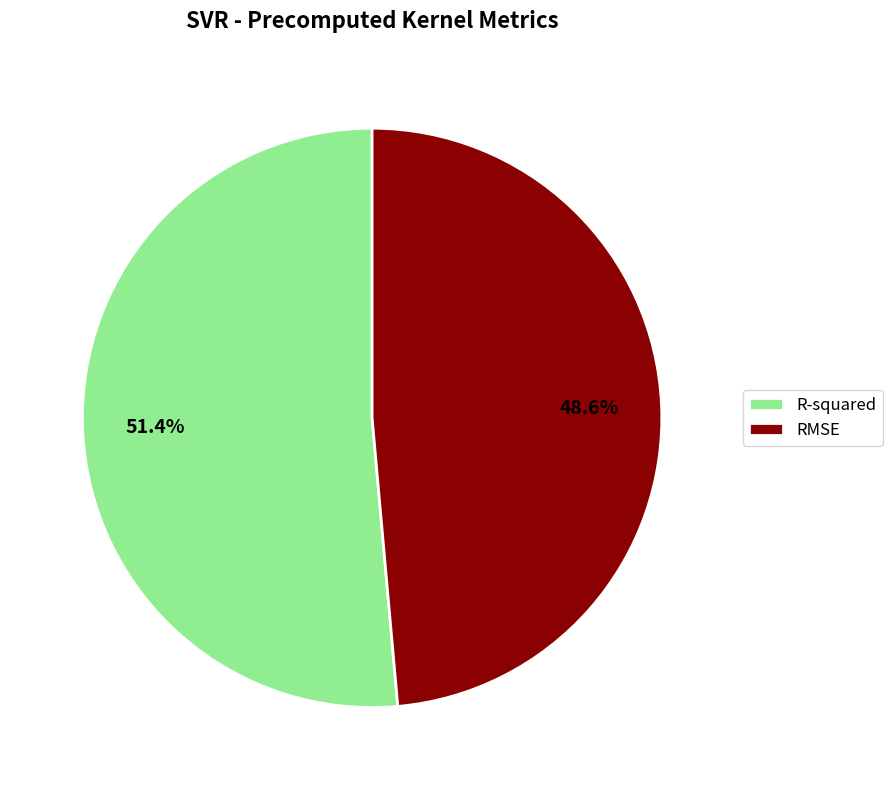

Is R-squared the majority of the pie?

Yes